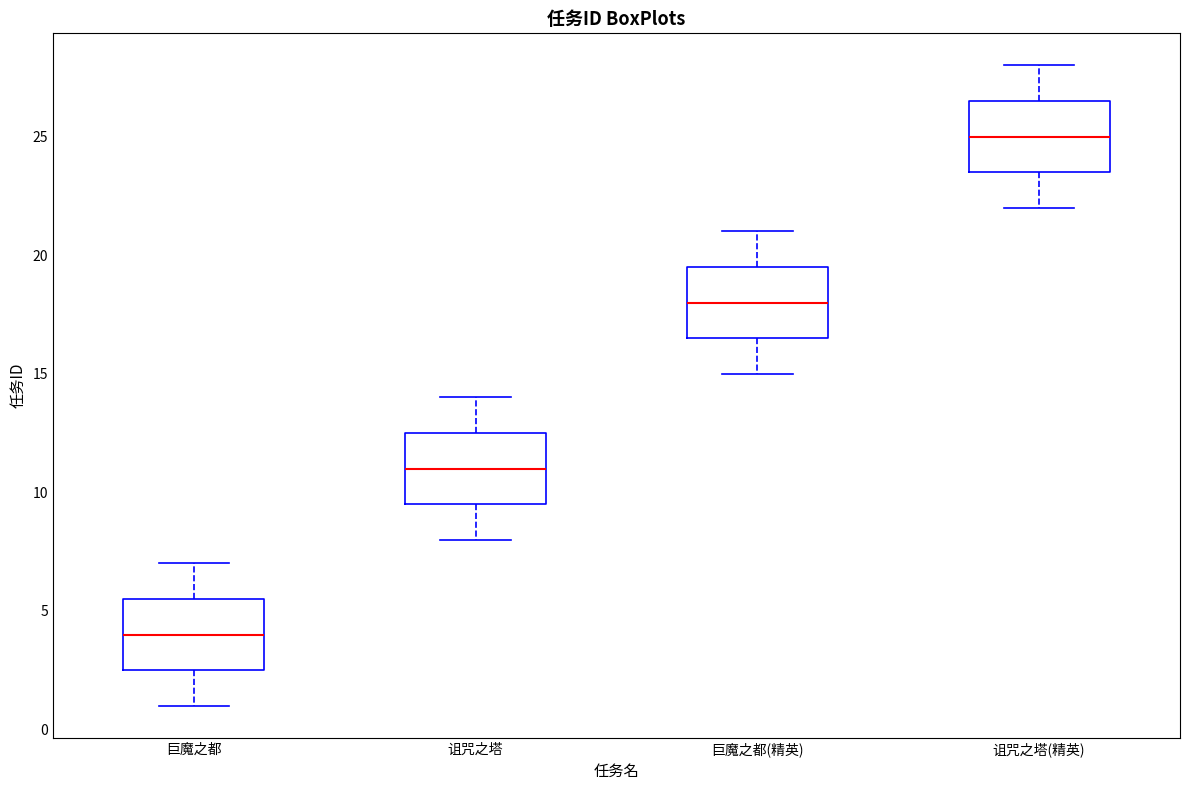

Which box has the lowest median line?

巨魔之都